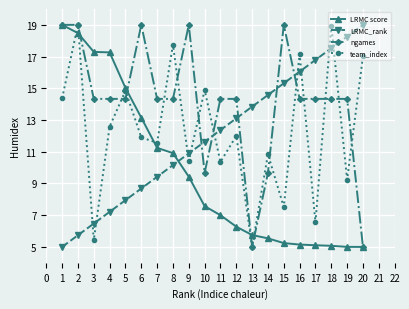

After their last crossing, which series has the higher values: LRMC score or team_index?

team_index